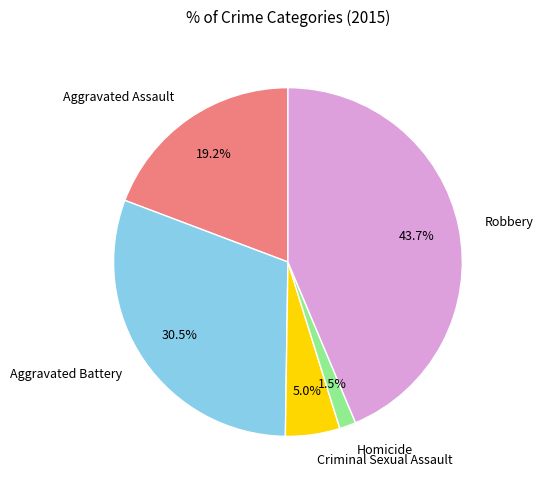

How many slices are in this pie chart?

5